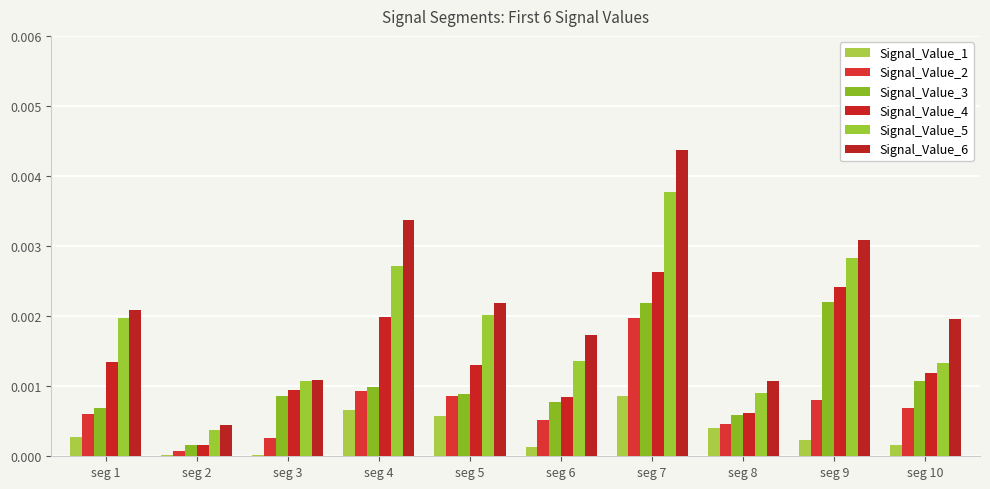

How many series are shown in this chart?

6